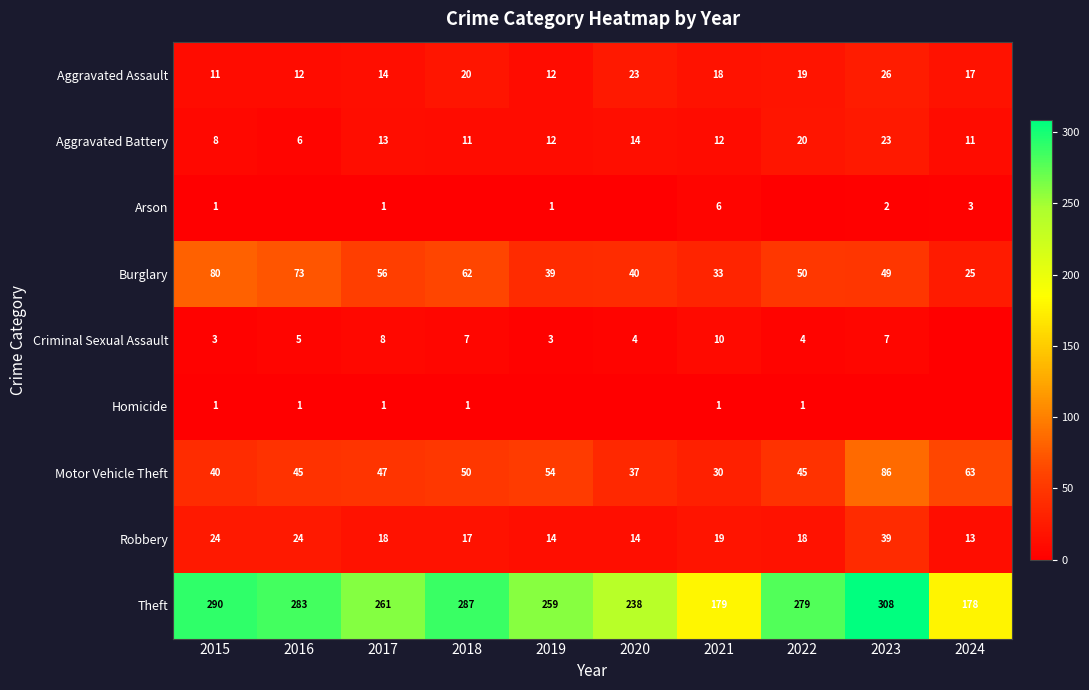

Read the Aggravated Battery value at 2018, to the nearest 5.

10